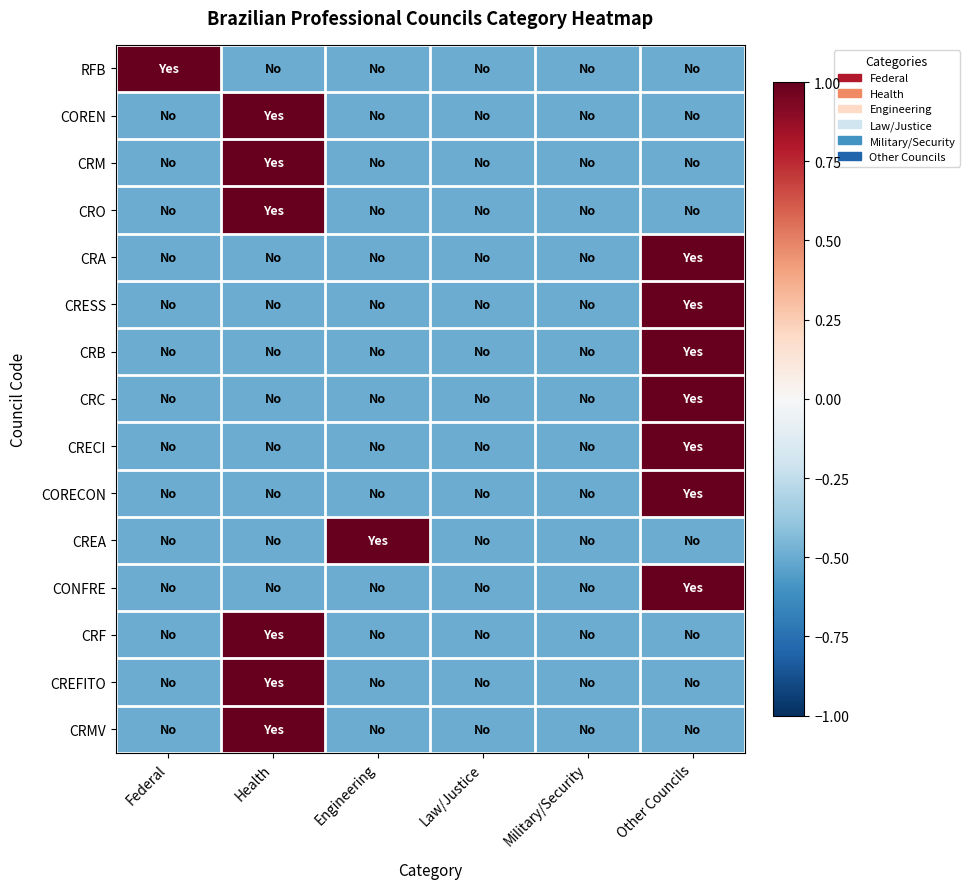

Reading right to left, extract all data points from this chart.

RFB: Other Councils=-0.5	Military/Security=-0.5	Law/Justice=-0.5	Engineering=-0.5	Health=-0.5	Federal=1.0
COREN: Other Councils=-0.5	Military/Security=-0.5	Law/Justice=-0.5	Engineering=-0.5	Health=1.0	Federal=-0.5
CRM: Other Councils=-0.5	Military/Security=-0.5	Law/Justice=-0.5	Engineering=-0.5	Health=1.0	Federal=-0.5
CRO: Other Councils=-0.5	Military/Security=-0.5	Law/Justice=-0.5	Engineering=-0.5	Health=1.0	Federal=-0.5
CRA: Other Councils=1.0	Military/Security=-0.5	Law/Justice=-0.5	Engineering=-0.5	Health=-0.5	Federal=-0.5
CRESS: Other Councils=1.0	Military/Security=-0.5	Law/Justice=-0.5	Engineering=-0.5	Health=-0.5	Federal=-0.5
CRB: Other Councils=1.0	Military/Security=-0.5	Law/Justice=-0.5	Engineering=-0.5	Health=-0.5	Federal=-0.5
CRC: Other Councils=1.0	Military/Security=-0.5	Law/Justice=-0.5	Engineering=-0.5	Health=-0.5	Federal=-0.5
CRECI: Other Councils=1.0	Military/Security=-0.5	Law/Justice=-0.5	Engineering=-0.5	Health=-0.5	Federal=-0.5
CORECON: Other Councils=1.0	Military/Security=-0.5	Law/Justice=-0.5	Engineering=-0.5	Health=-0.5	Federal=-0.5
CREA: Other Councils=-0.5	Military/Security=-0.5	Law/Justice=-0.5	Engineering=1.0	Health=-0.5	Federal=-0.5
CONFRE: Other Councils=1.0	Military/Security=-0.5	Law/Justice=-0.5	Engineering=-0.5	Health=-0.5	Federal=-0.5
CRF: Other Councils=-0.5	Military/Security=-0.5	Law/Justice=-0.5	Engineering=-0.5	Health=1.0	Federal=-0.5
CREFITO: Other Councils=-0.5	Military/Security=-0.5	Law/Justice=-0.5	Engineering=-0.5	Health=1.0	Federal=-0.5
CRMV: Other Councils=-0.5	Military/Security=-0.5	Law/Justice=-0.5	Engineering=-0.5	Health=1.0	Federal=-0.5